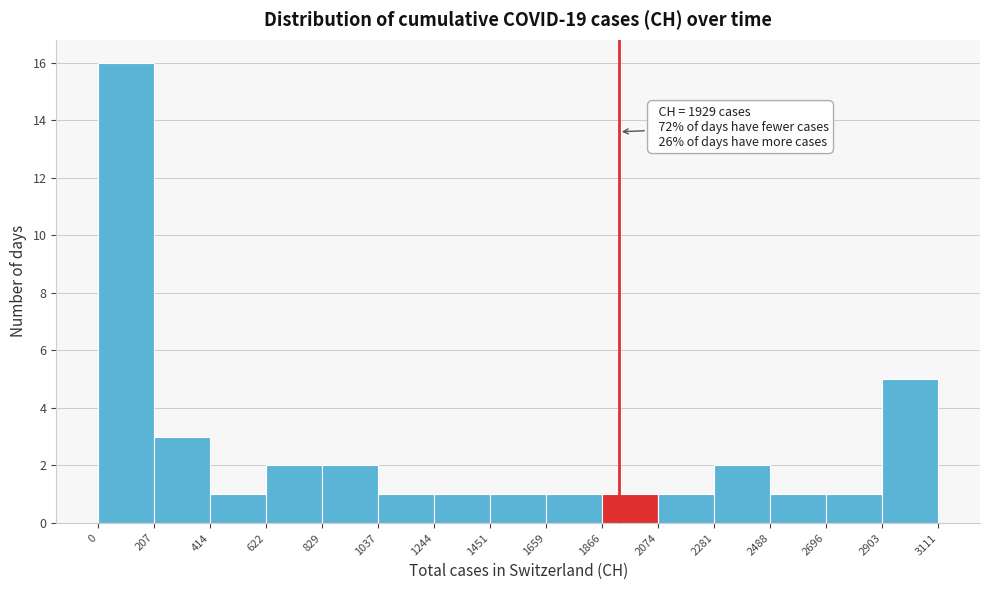

Over which range of the x-axis is the bar tallest?

0 to 207